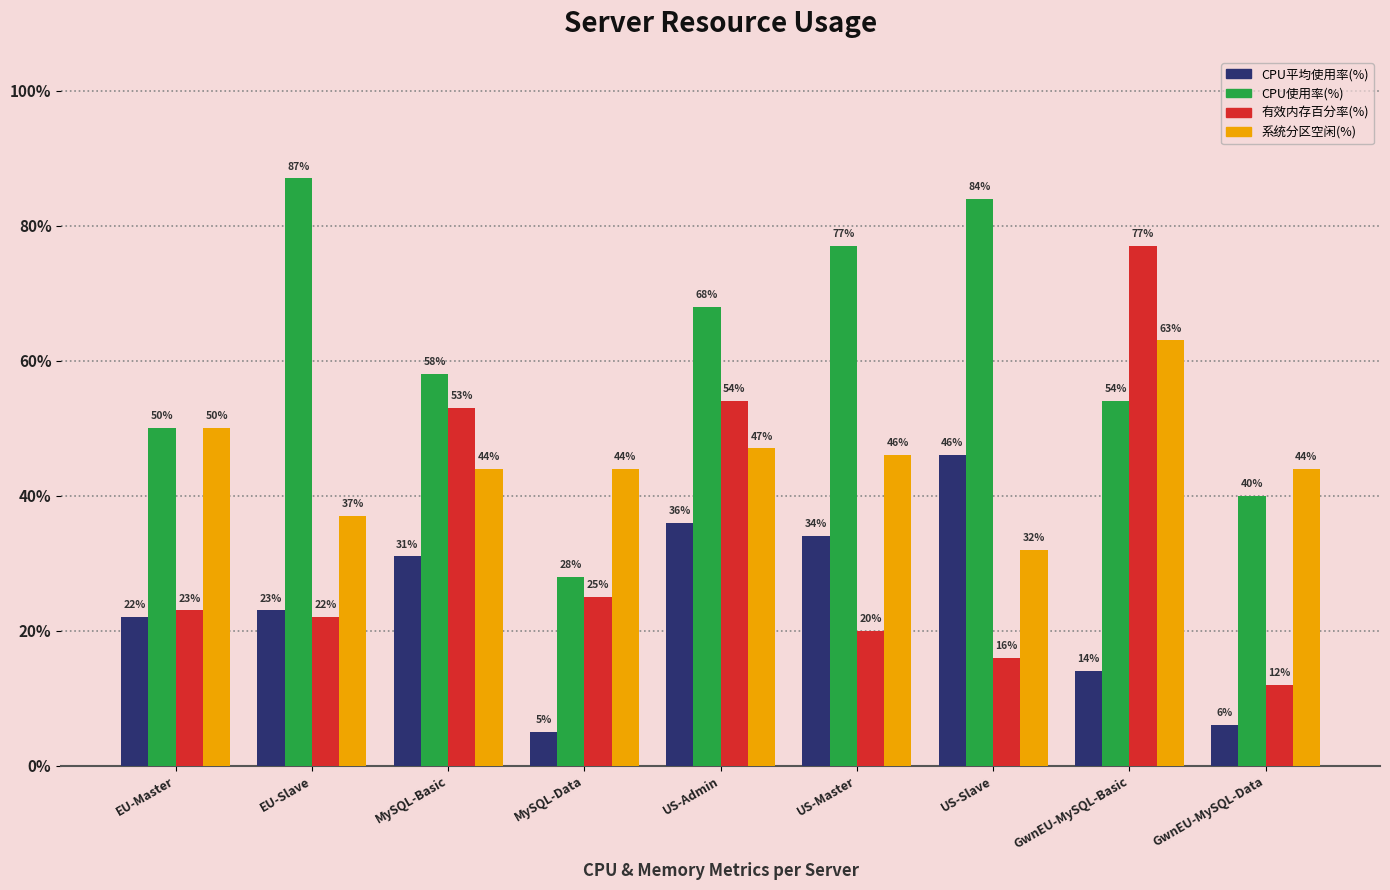

Rank the series by their average value, from highest to lowest.

CPU使用率(%), 系统分区空闲(%), 有效内存百分率(%), CPU平均使用率(%)